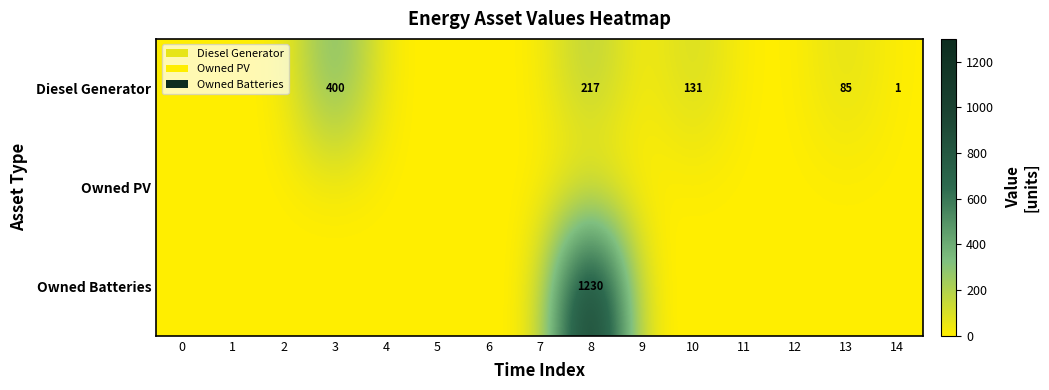

The value of Diesel Generator at 10 is 131. True or false?

True